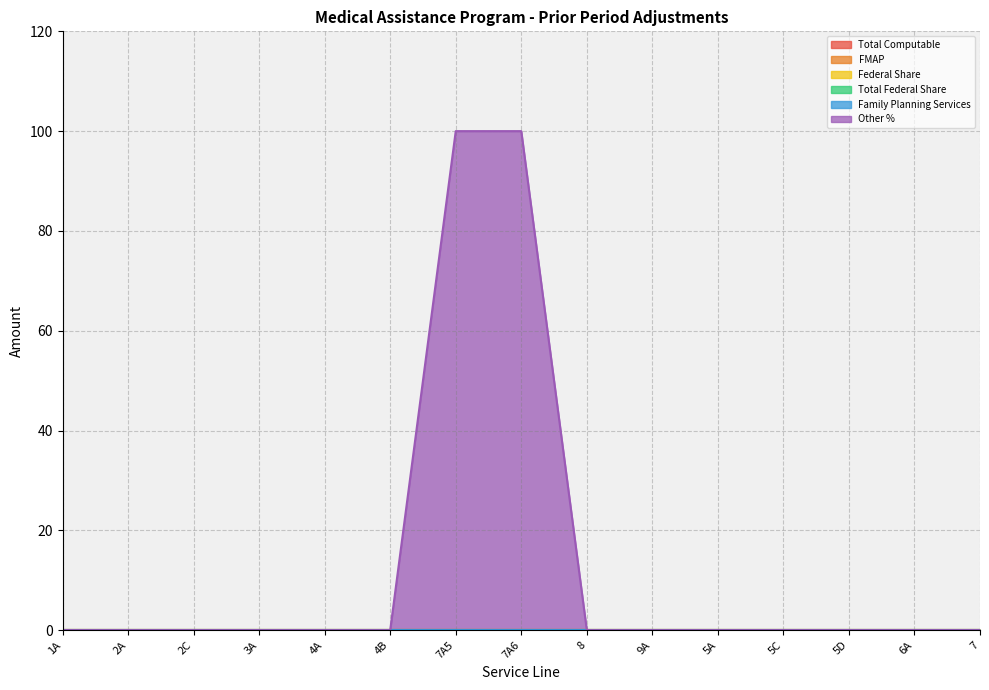

The Total Computable series shows 0 at 2A. True or false?

True